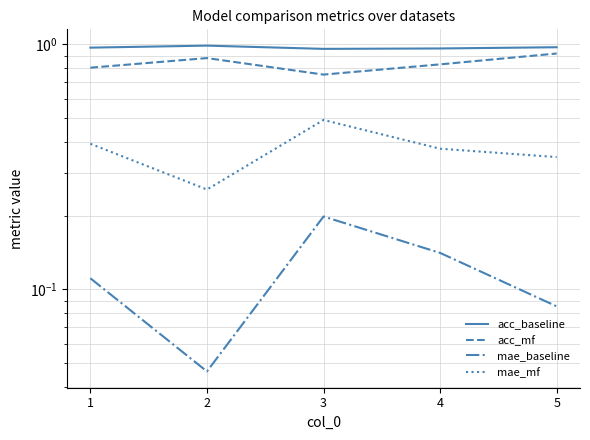

At which category does acc_baseline reach its first local peak?

2